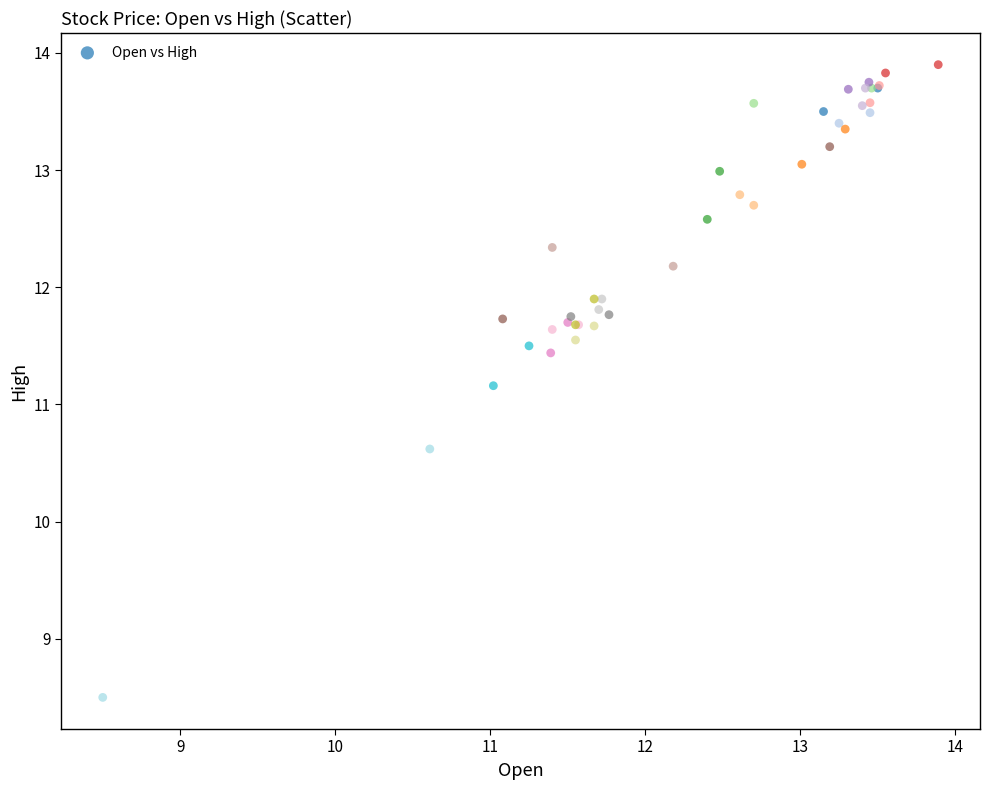

What Y value in the scatter plot is closest to 11?

11.2